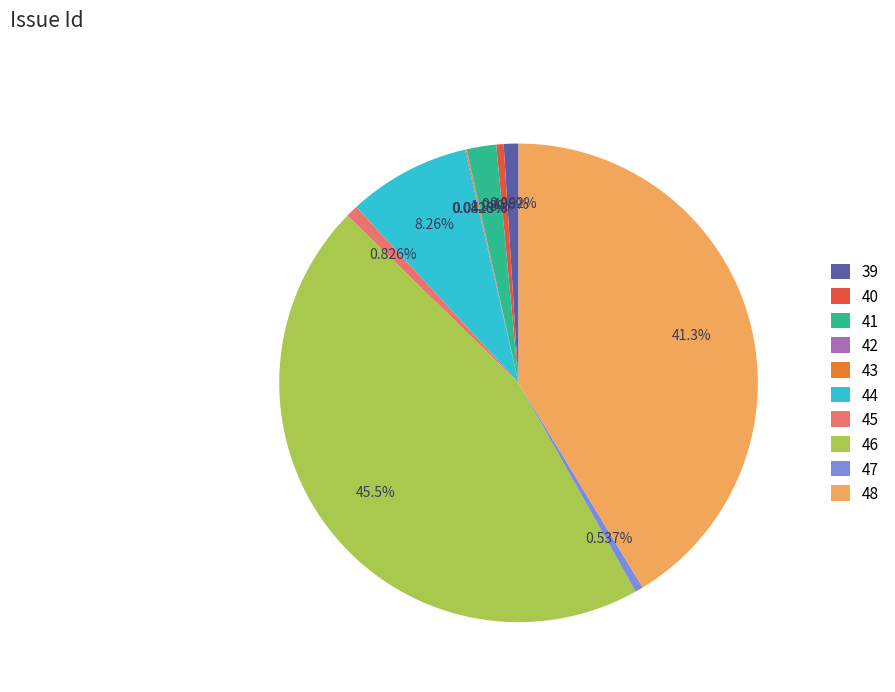

Which has a higher value, 46 or 47?

46